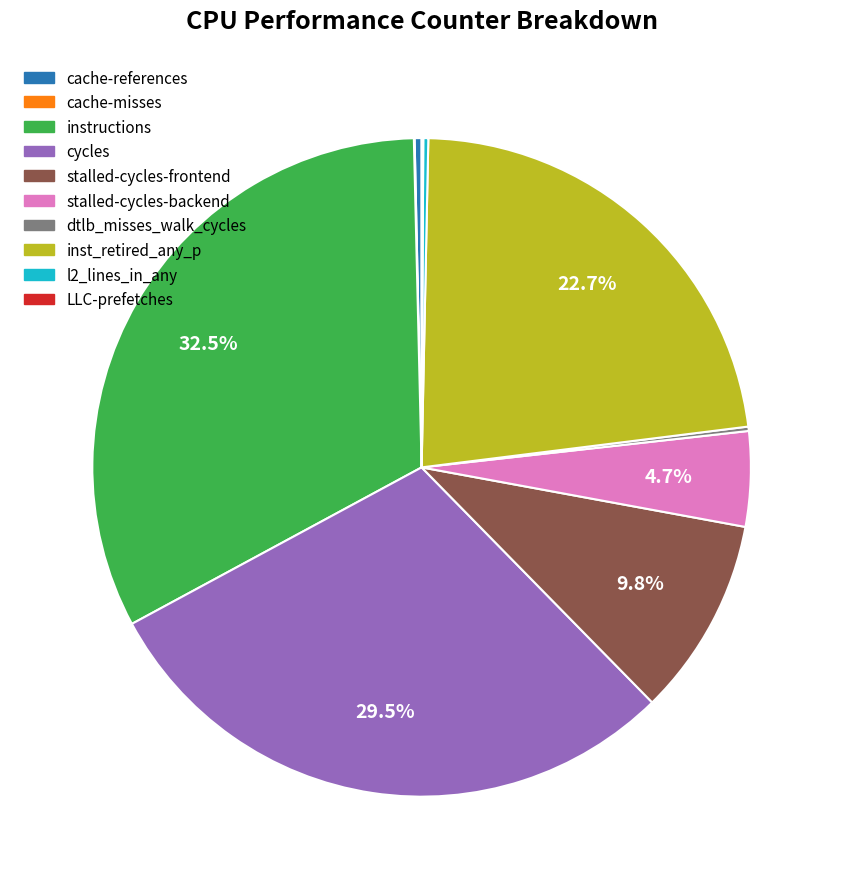

What is the ratio of the value at stalled-cycles-frontend to the value at instructions?

0.3